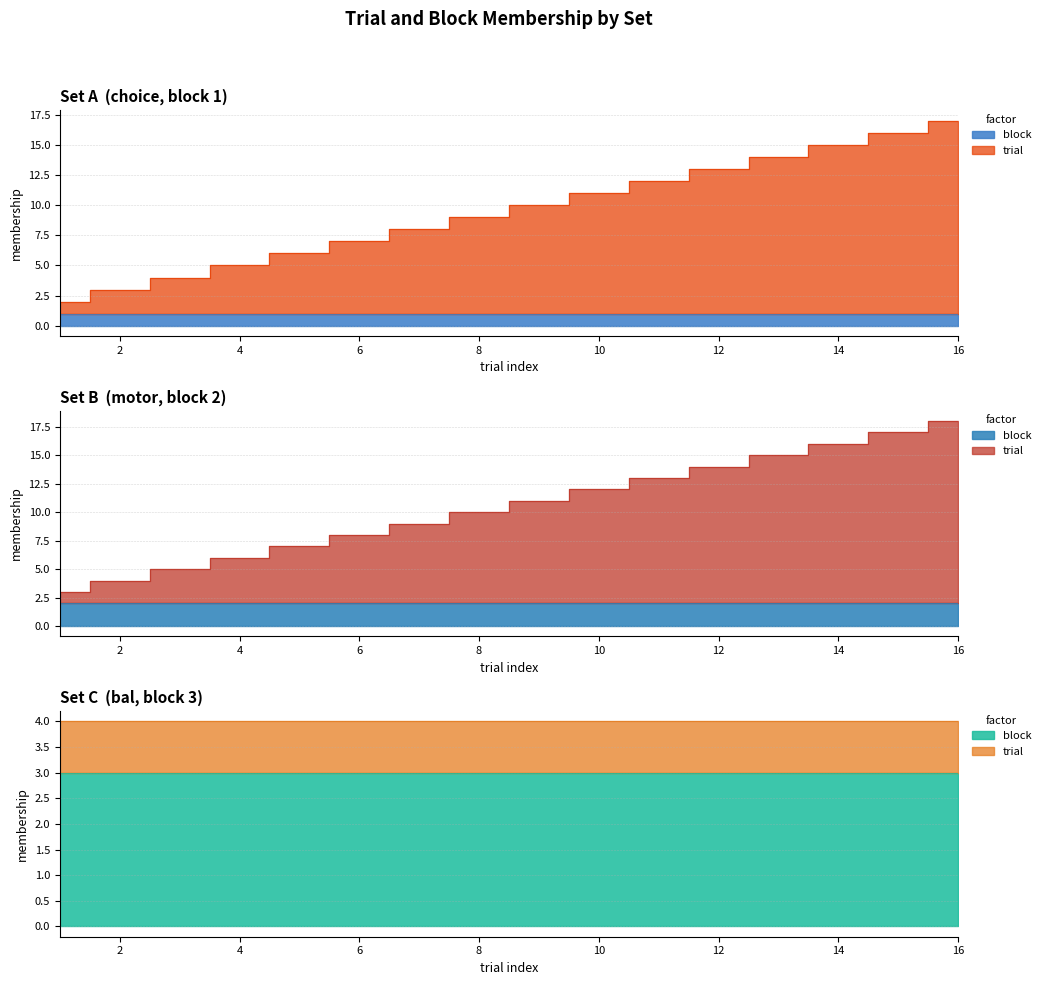

What is the minimum value for block?

1